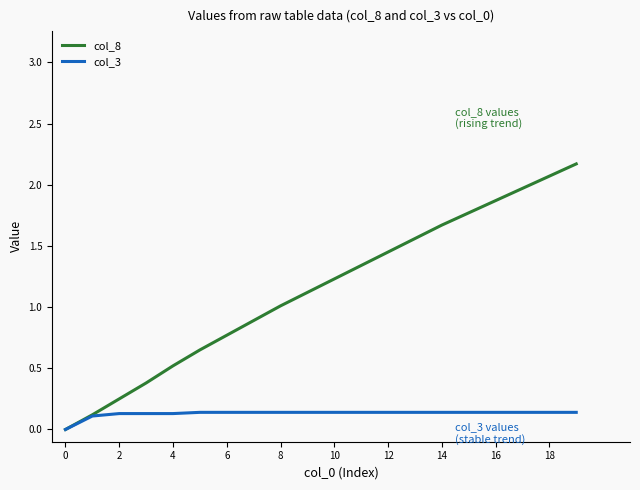

Rank the series by their maximum value, from lowest to highest.

col_3, col_8